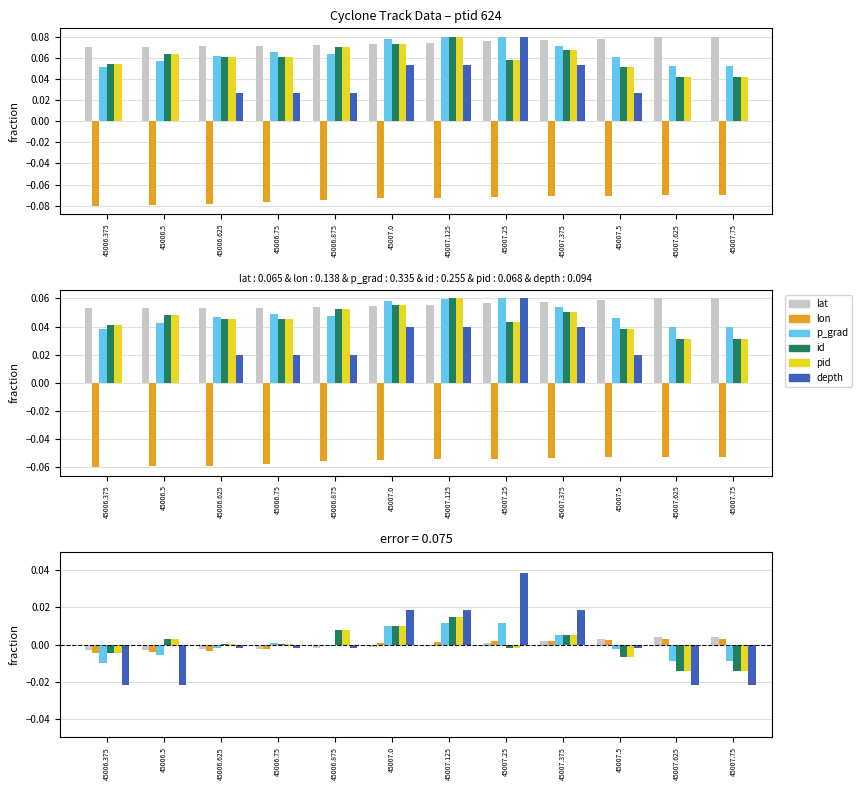

Which has a higher value, 45006.875 or 45007.0?

45007.0